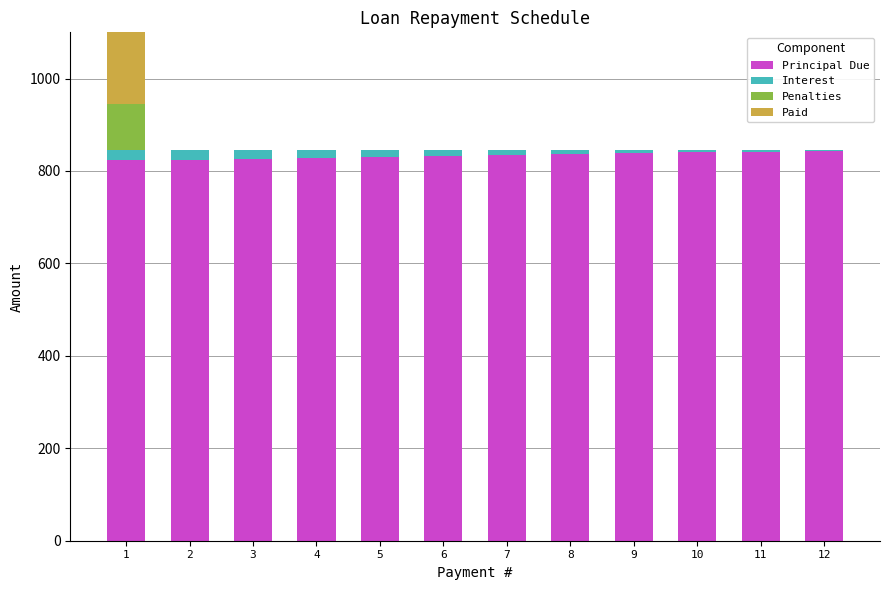

Between 8 and 12, which is larger?

12